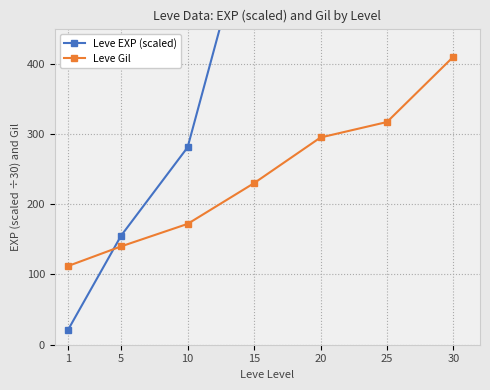

Is this an area chart (filled region under the line)?

No